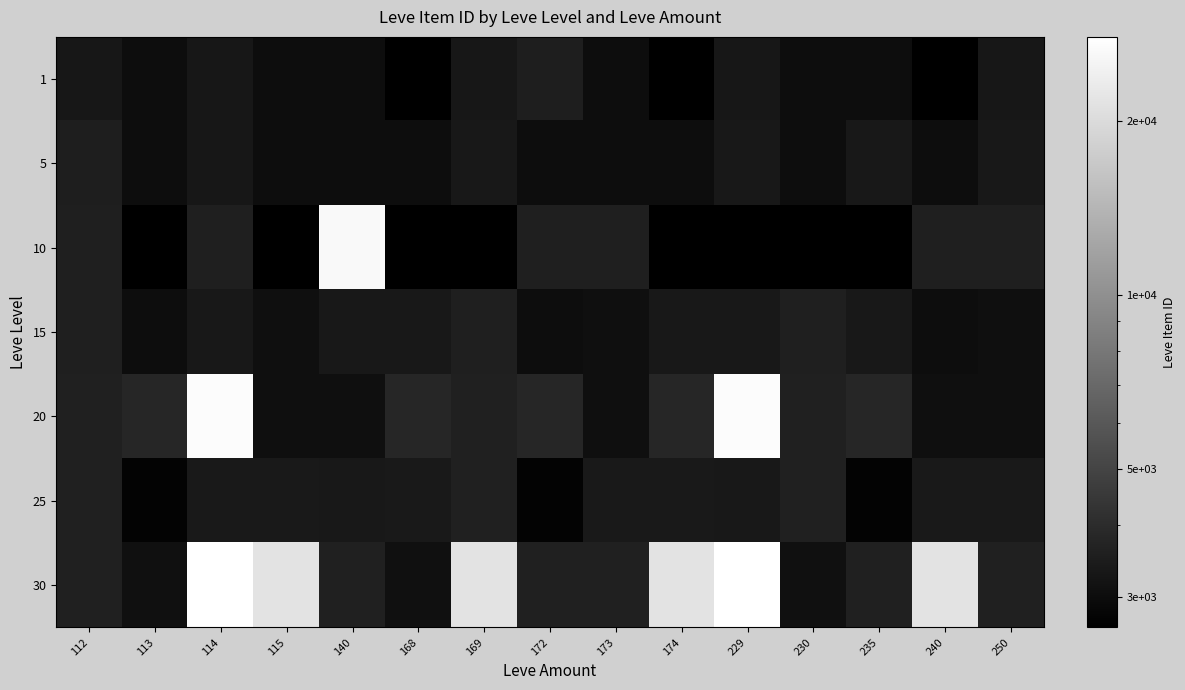

What is the greatest value displayed?

27990